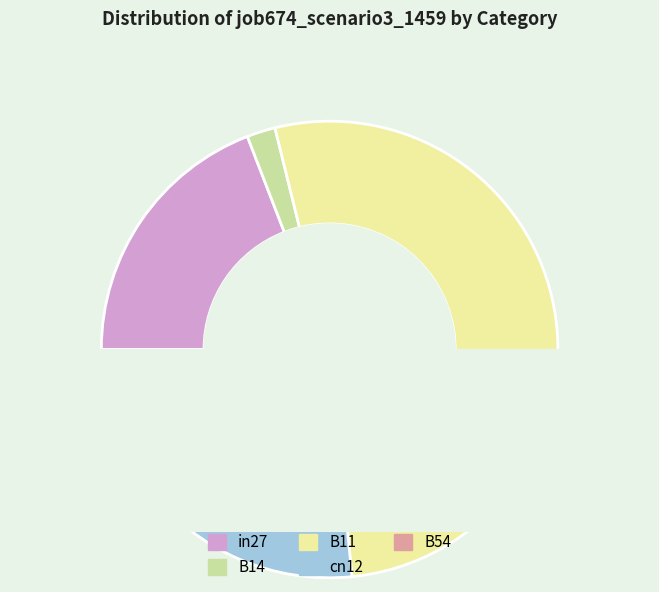

Is it true that cn12 is 16% of the pie?

True